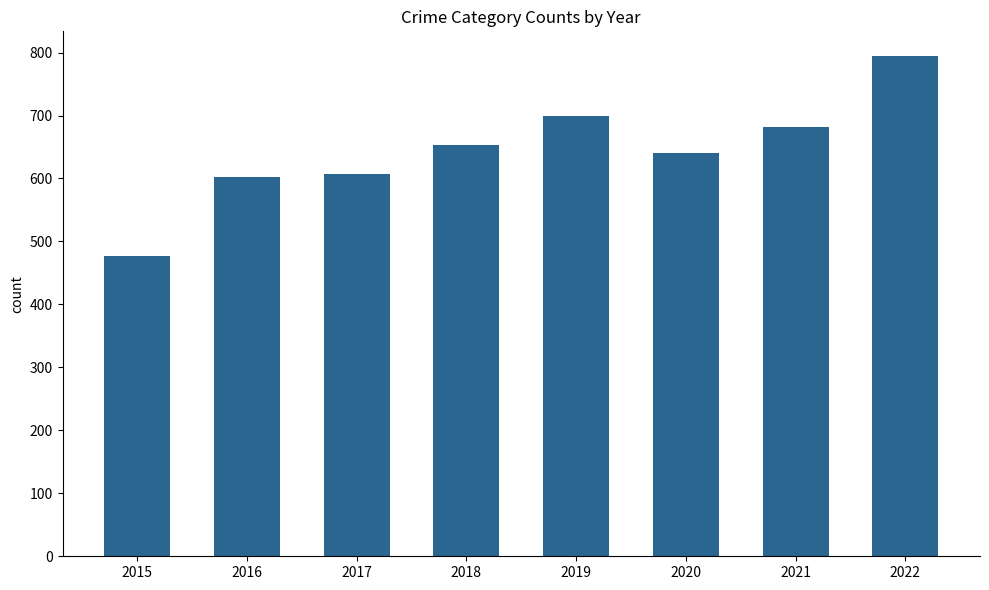

What is the change in value from 2017 to 2021?

+74